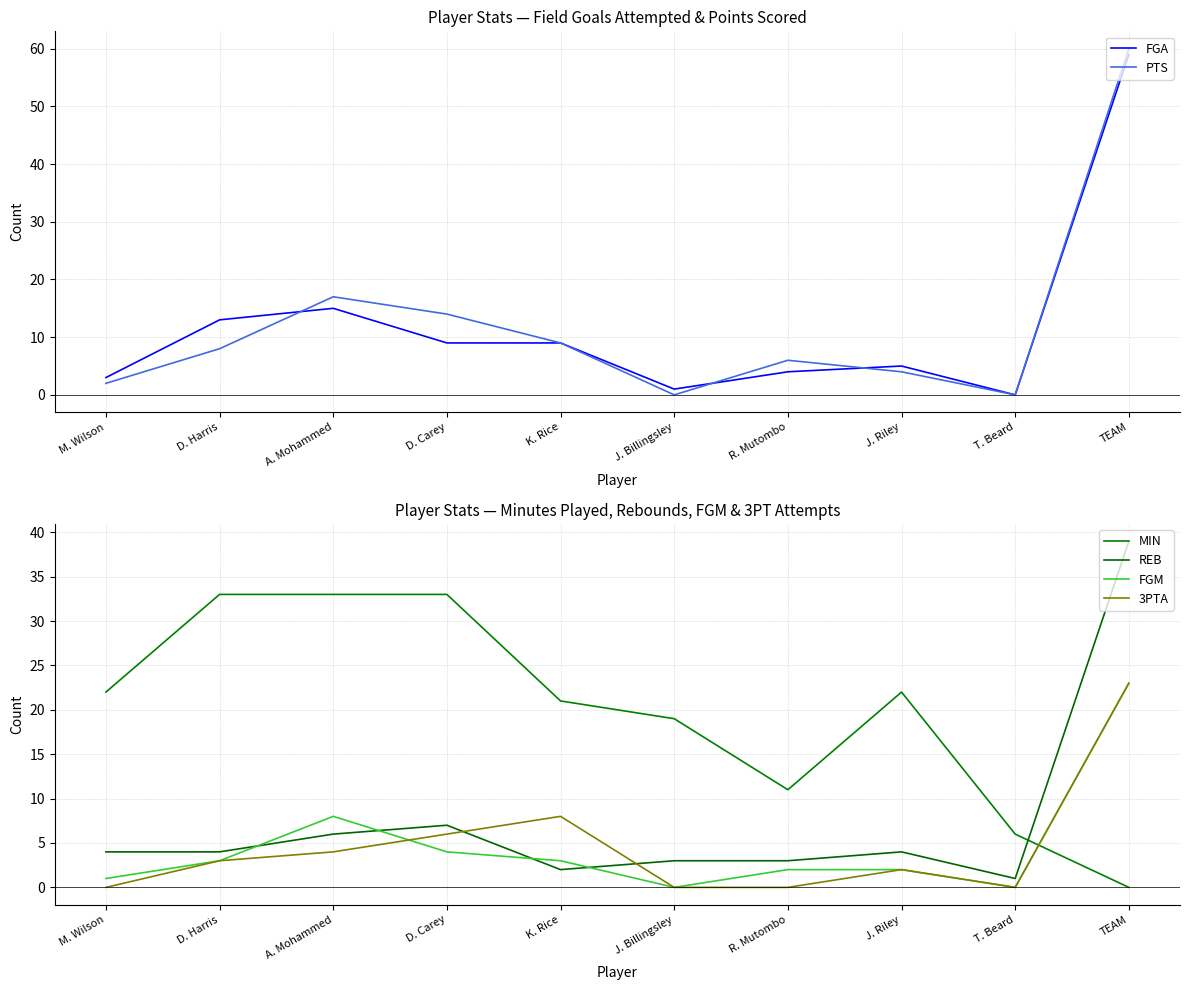

The value of FGM at R. Mutombo is 1. True or false?

False